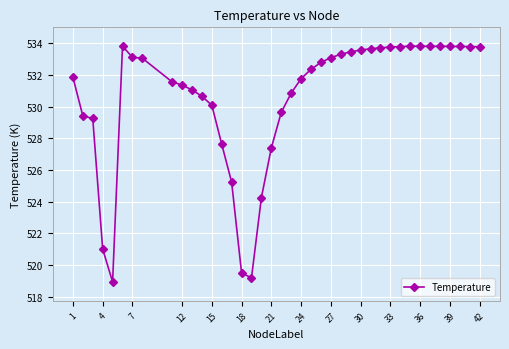

What is the value of the 28th point from the left?

533.6